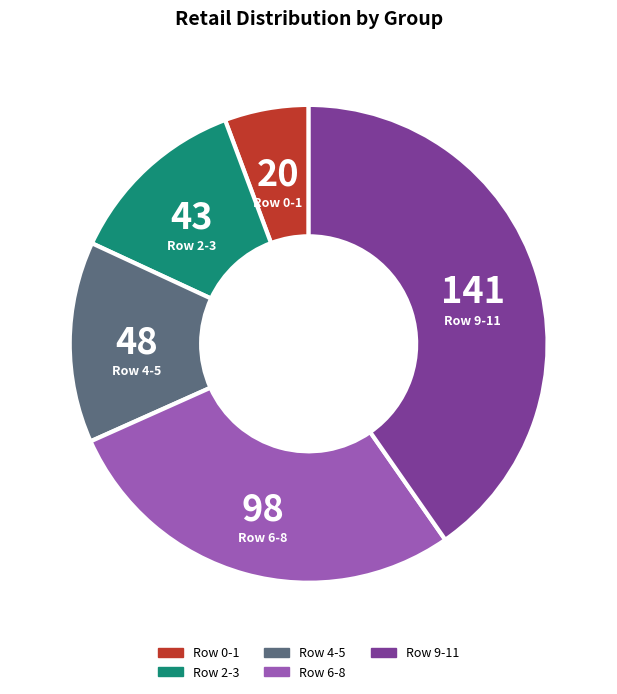

Is there a majority slice in this chart?

No